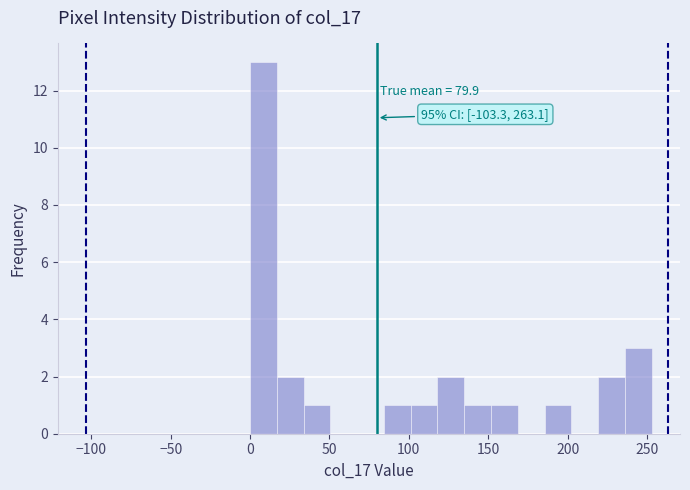

Around what value on the x-axis is the tallest bar? Give the approximate position of its centre, as read against the axis.

10